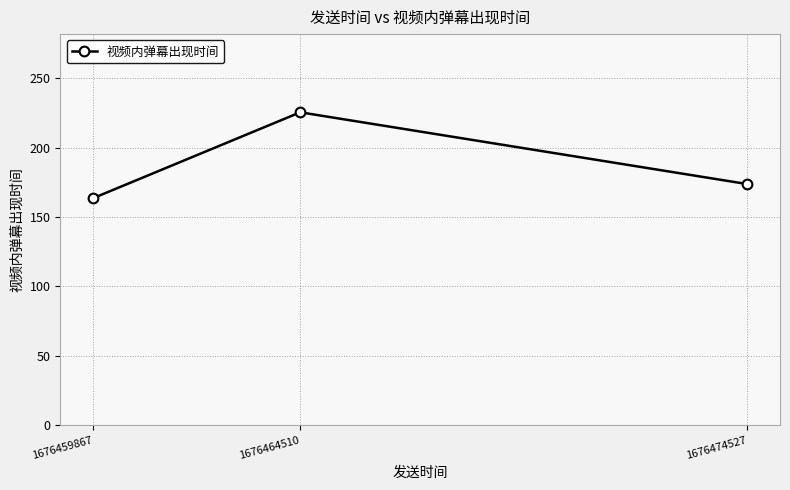

What is the value of the 1st point from the left?

163.5